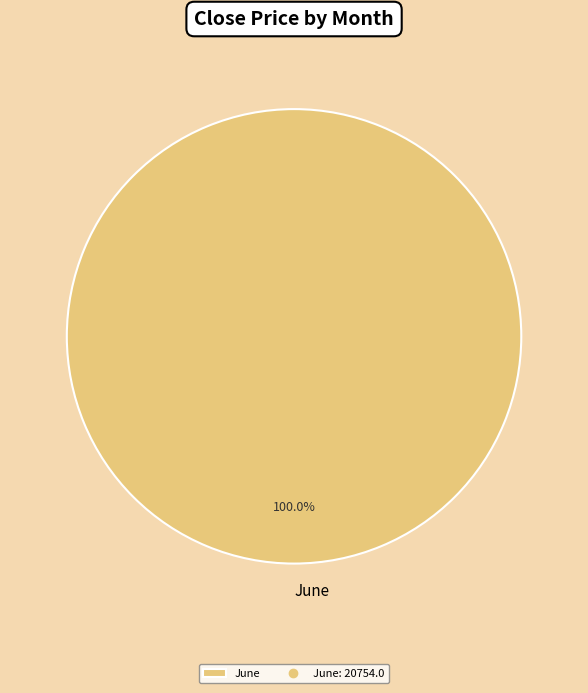

Is there any slice that represents more than half of the pie?

Yes